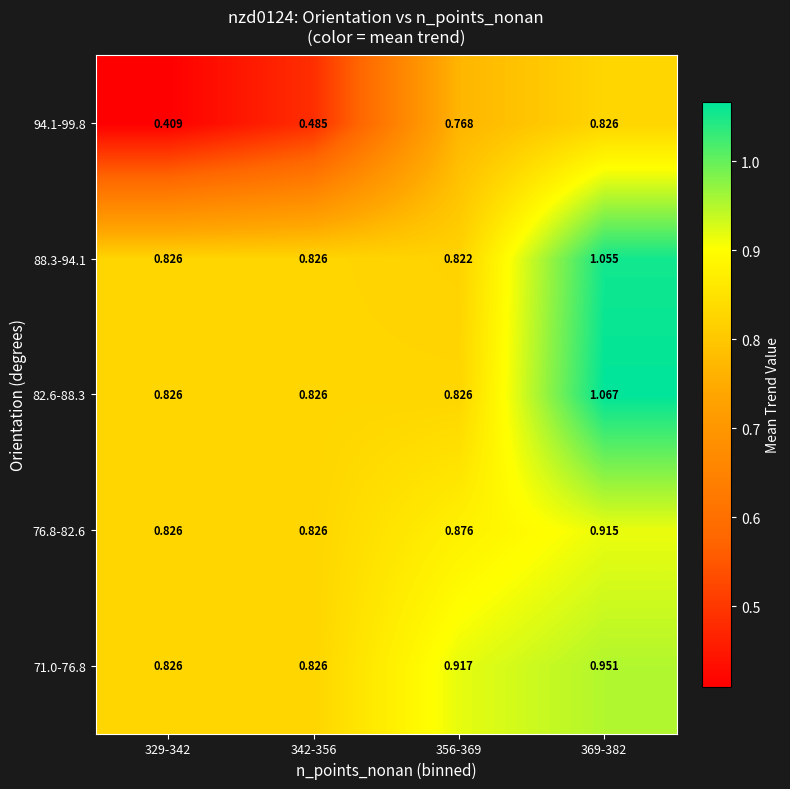

Count the number of data series in this chart.

5